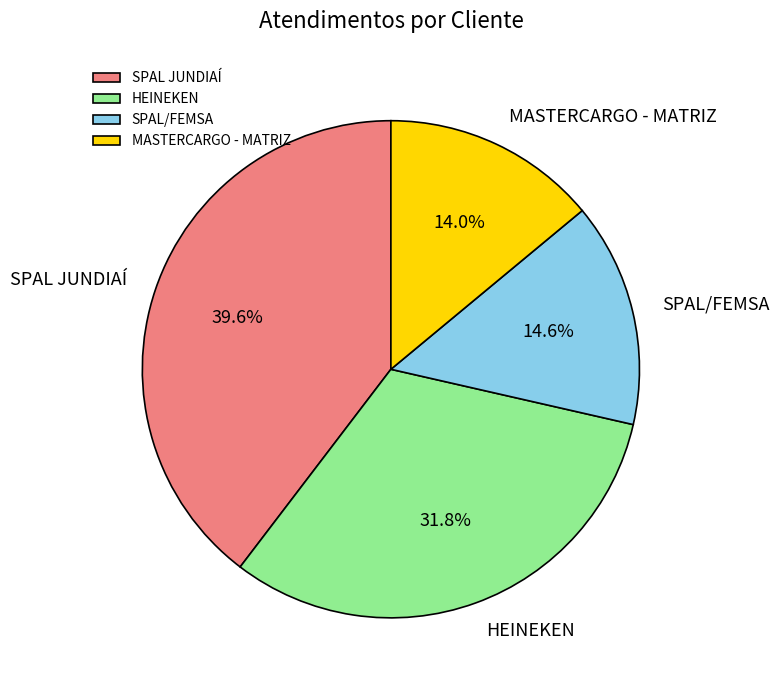

Which has a higher value, HEINEKEN or SPAL JUNDIAÍ?

SPAL JUNDIAÍ